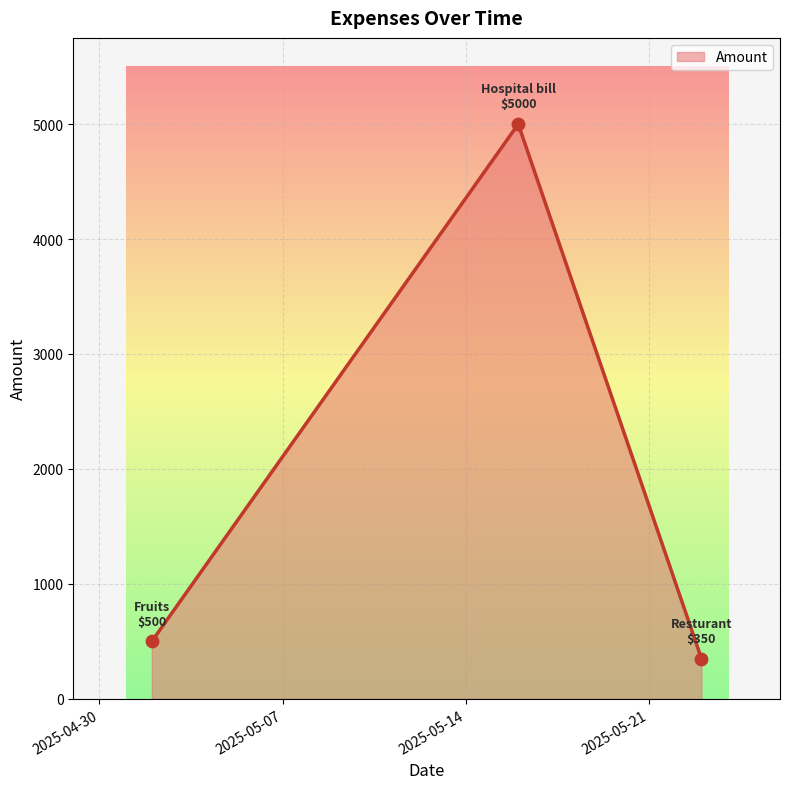

What is the greatest value displayed?

5000